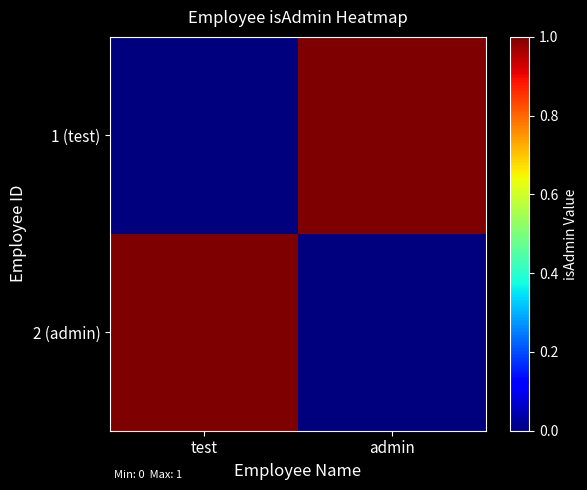

Between admin and test, which is larger?

admin